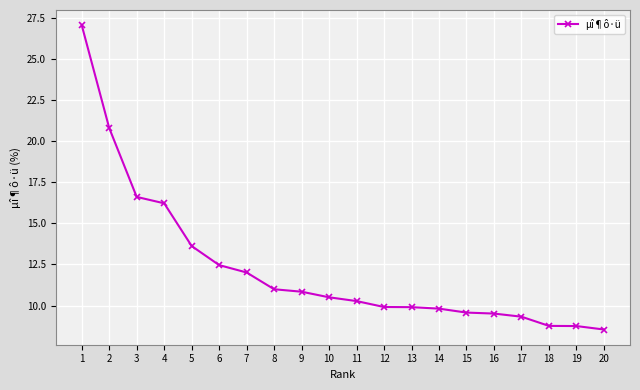

What is the change in value from 3 to 9?

-5.8